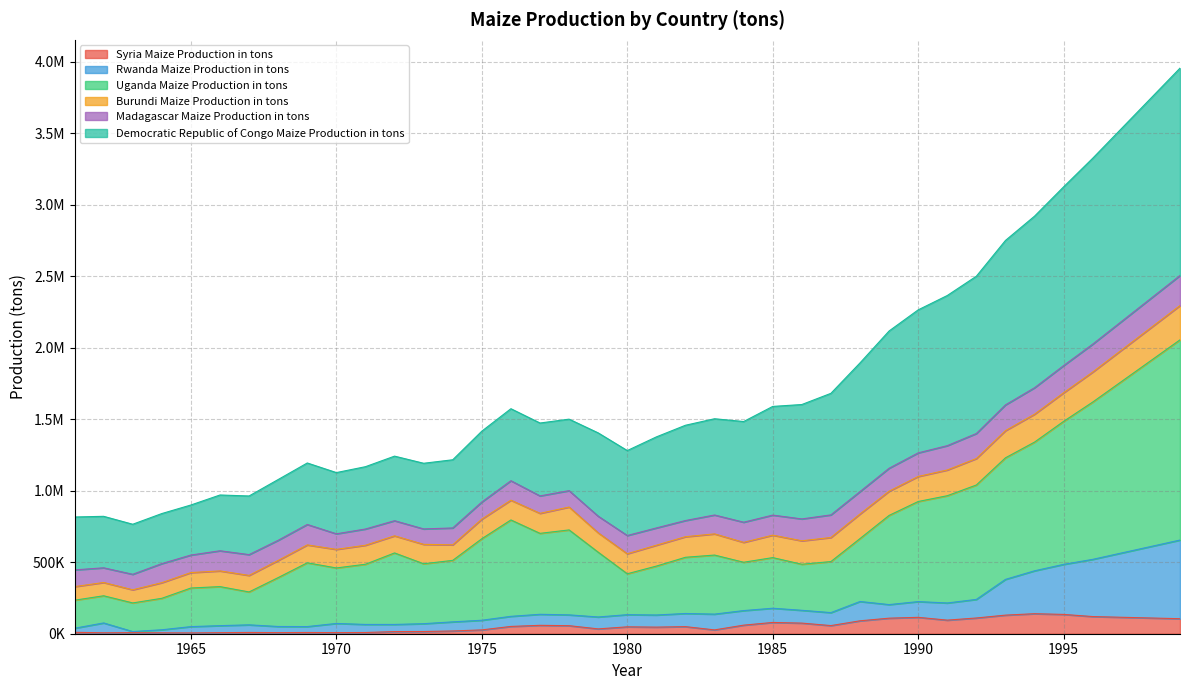

At which label does Syria Maize Production in tons first exceed 49529?

1976